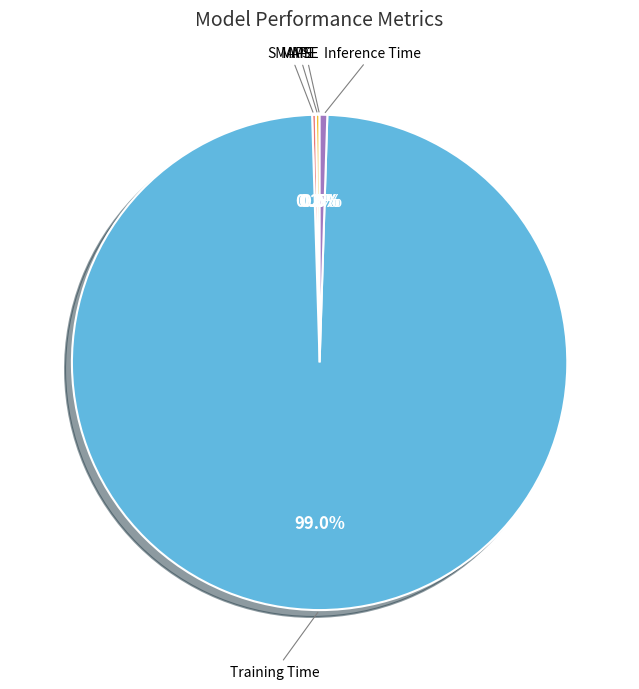

True or false: Inference Time accounts for 14% of the total.

False